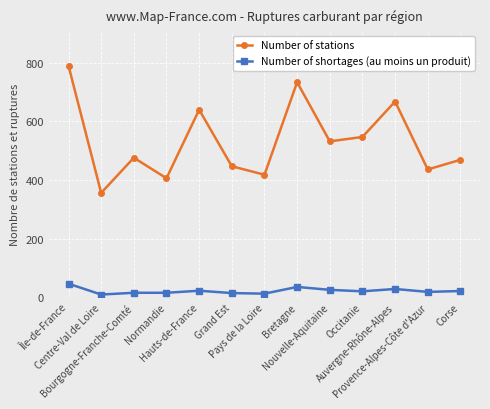

What is the label of the 1st point from the left?

Île-de-France